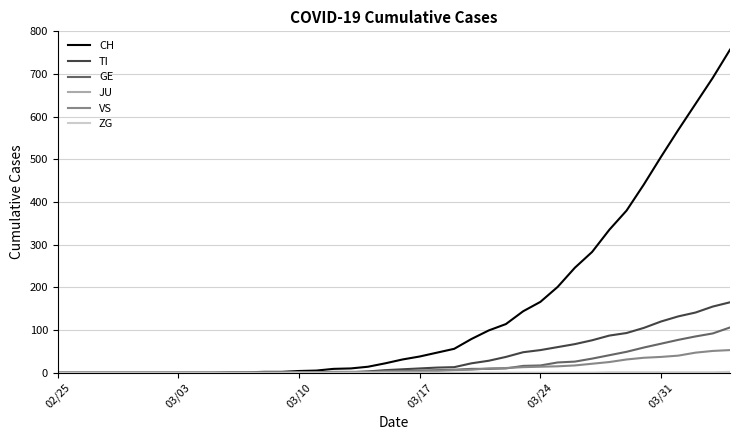

Which series has the largest range (max minus min)?

CH